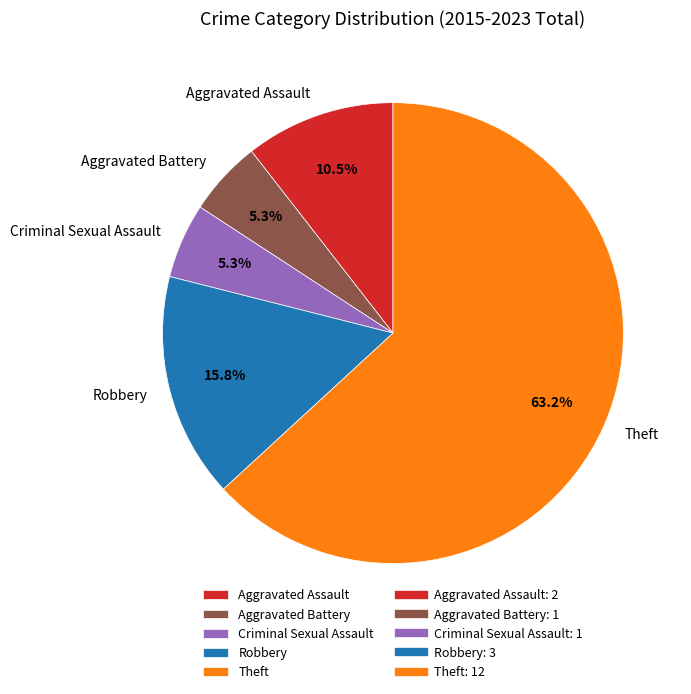

What is the ratio of the value at Robbery to the value at Aggravated Assault?

1.5